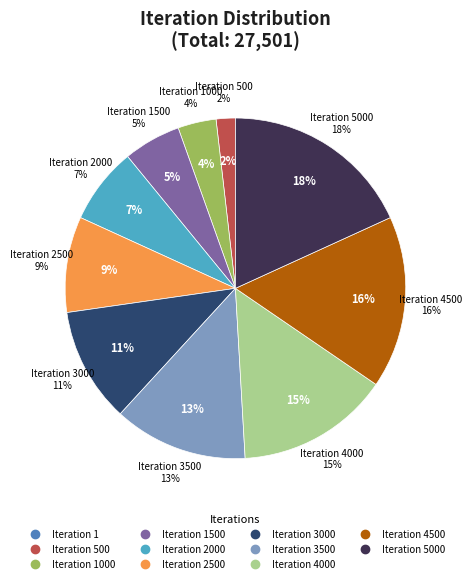

What portion of the pie excludes 4500?

83.6%